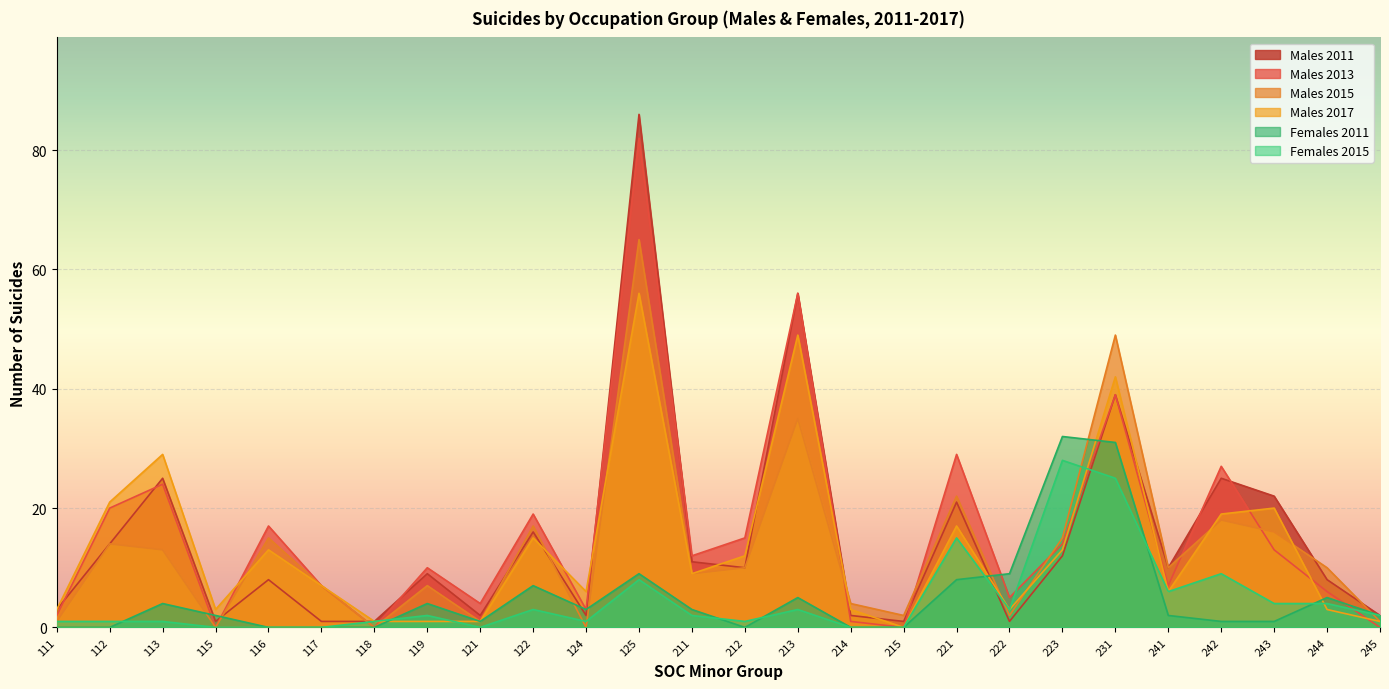

Is the value of Males 2011 at 211 greater than the value of Males 2017 at 223?

No